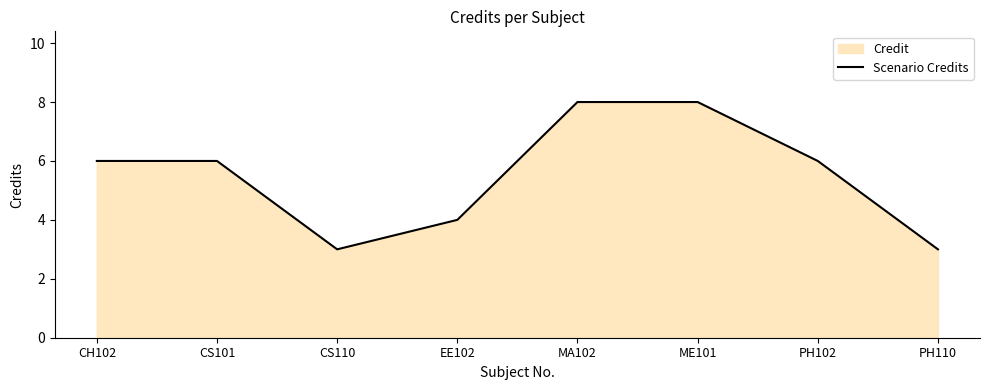

What is the change in value from CH102 to CS110?

-3